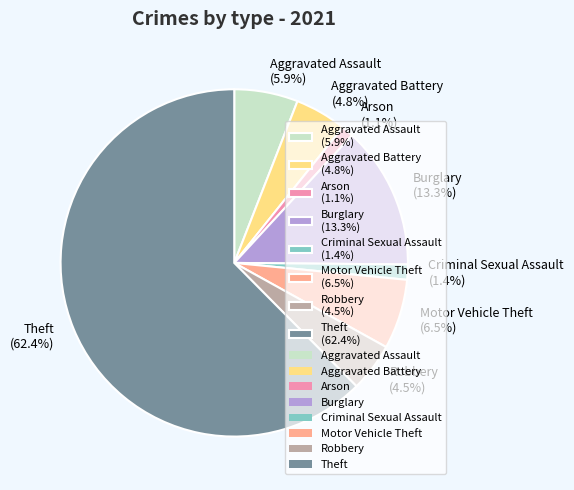

Is there any slice that represents more than half of the pie?

Yes